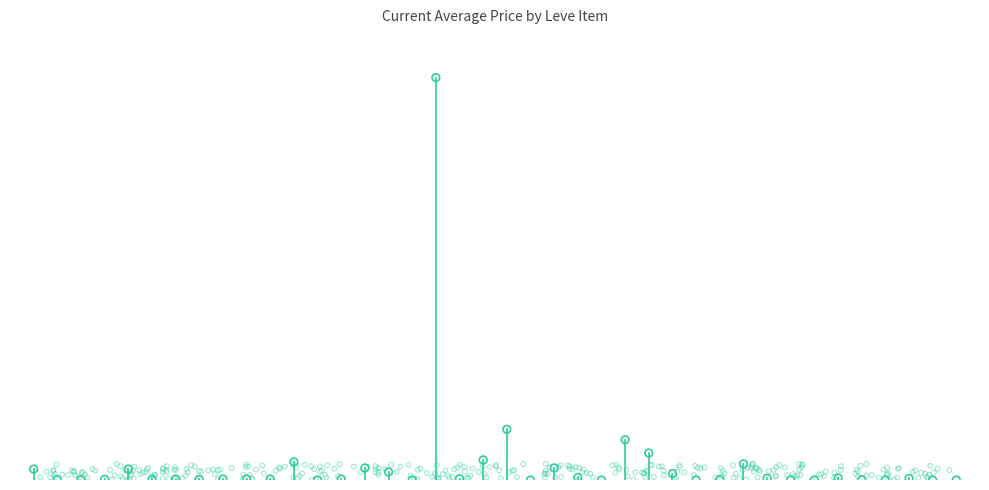

Which has a higher value, 21 or 8?

8